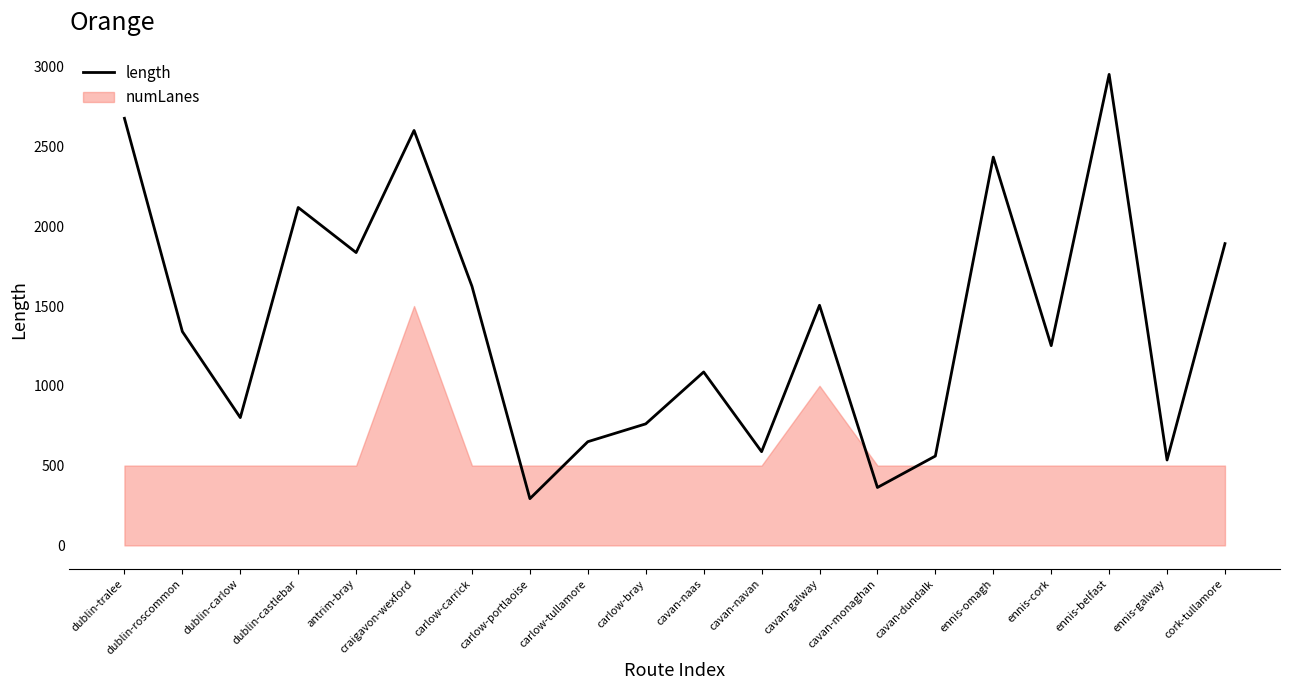

What position from the right is dublin-carlow?

18